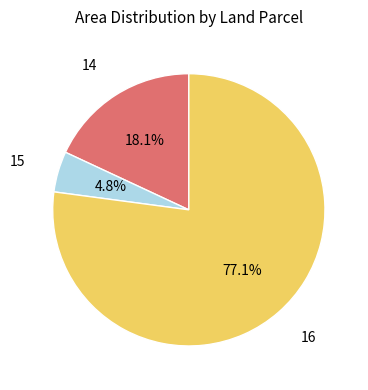

Does any single category account for the majority?

Yes